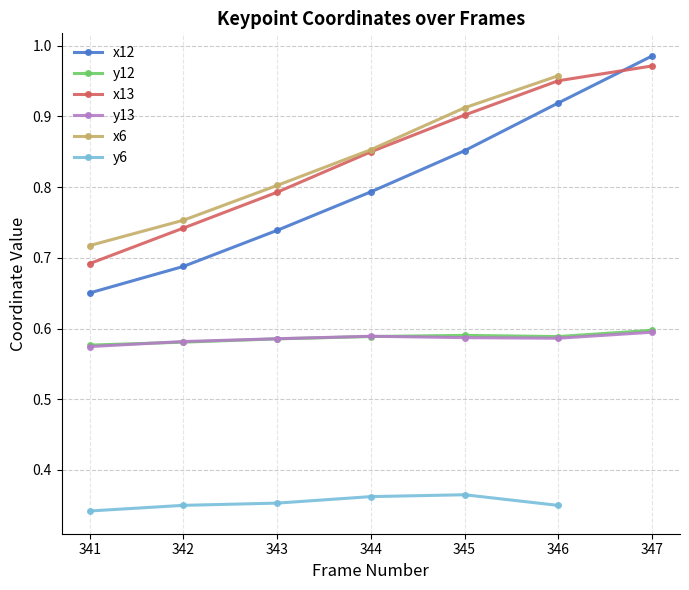

Which category has the highest value in the x12 series?

347